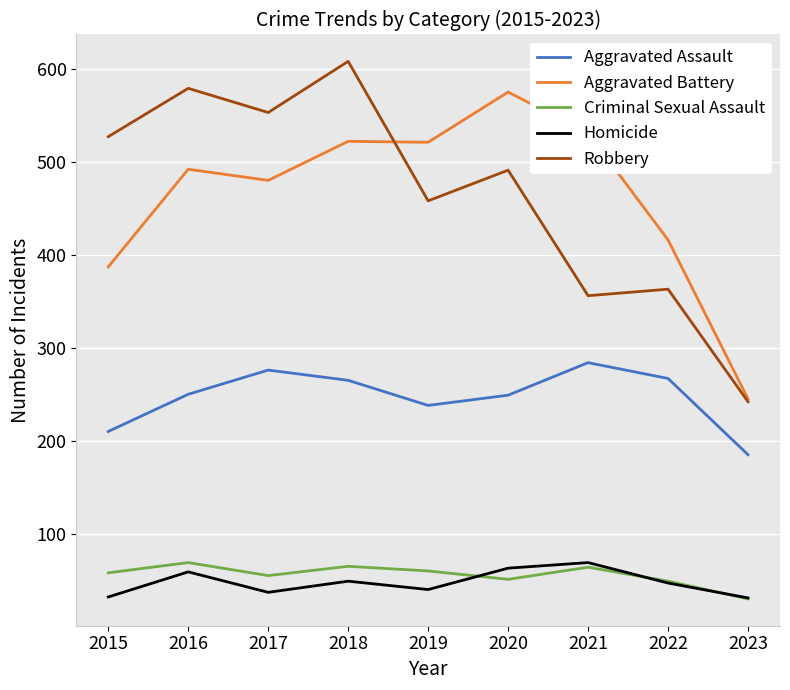

True or false: Criminal Sexual Assault and Robbery cross at least once.

False